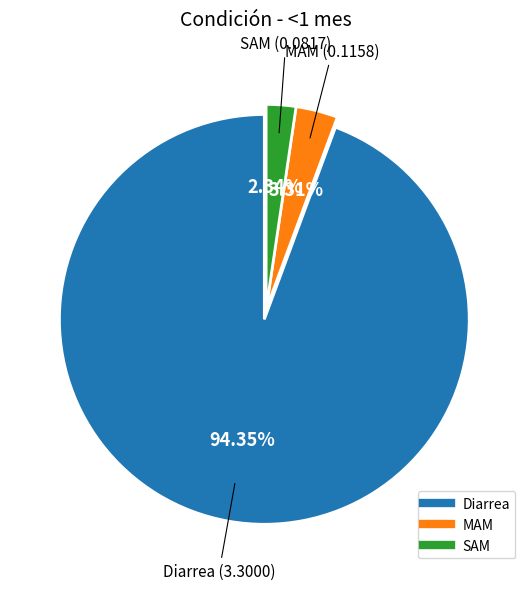

What percentage do SAM and MAM together represent?

5.6%